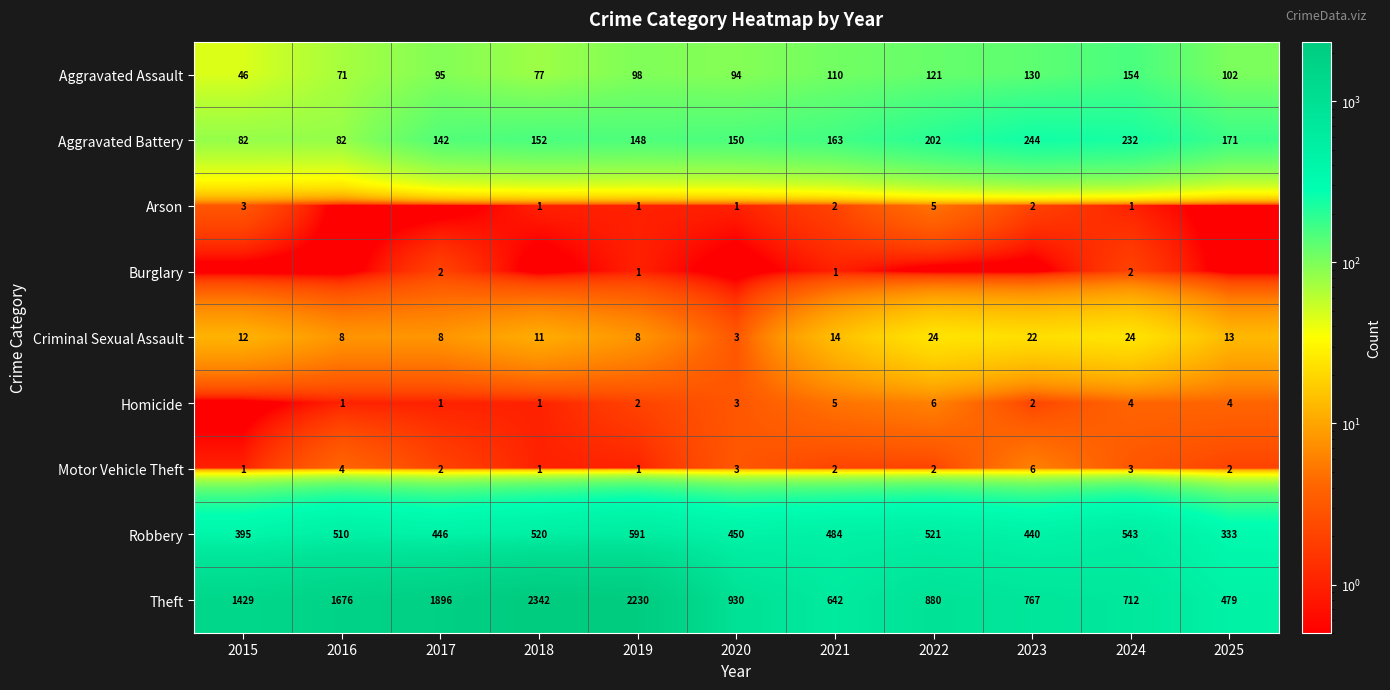

Which has a higher value, 2017 or 2022?

2022